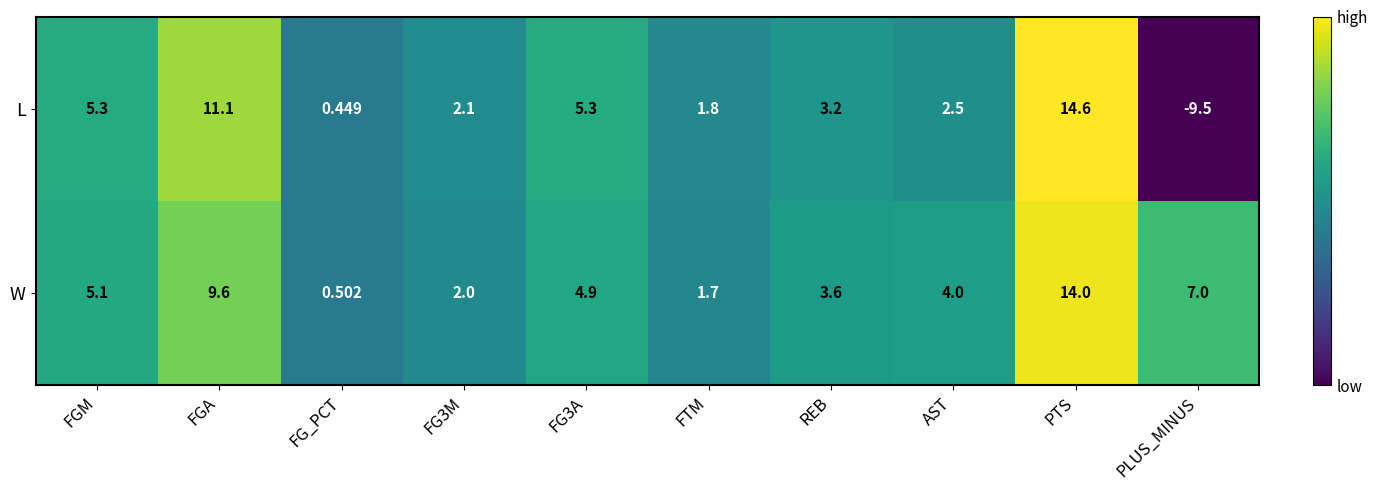

Which label corresponds to the smallest value in the chart?

PLUS_MINUS